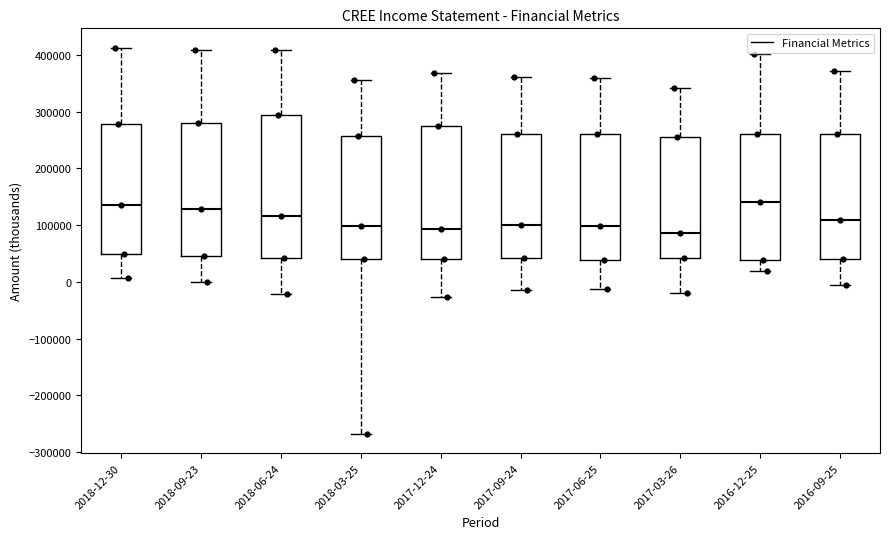

Reading left to right, transcribe this box plot: for each box, give where its median line is, the range the box spans, and where its two whiskers end, as read against the y-axis. The values are not printed on the chart, so give them approximately, as read against the axis.

2018-12-30: median 140000, box 50000 to 280000, whiskers 10000 to 410000
2018-09-23: median 130000, box 50000 to 280000, whiskers 0 to 410000
2018-06-24: median 120000, box 40000 to 290000, whiskers -20000 to 410000
2018-03-25: median 100000, box 40000 to 260000, whiskers -270000 to 360000
2017-12-24: median 90000, box 40000 to 280000, whiskers -30000 to 370000
2017-09-24: median 100000, box 40000 to 260000, whiskers -10000 to 360000
2017-06-25: median 100000, box 40000 to 260000, whiskers -10000 to 360000
2017-03-26: median 90000, box 40000 to 260000, whiskers -20000 to 340000
2016-12-25: median 140000, box 40000 to 260000, whiskers 20000 to 400000
2016-09-25: median 110000, box 40000 to 260000, whiskers -10000 to 370000